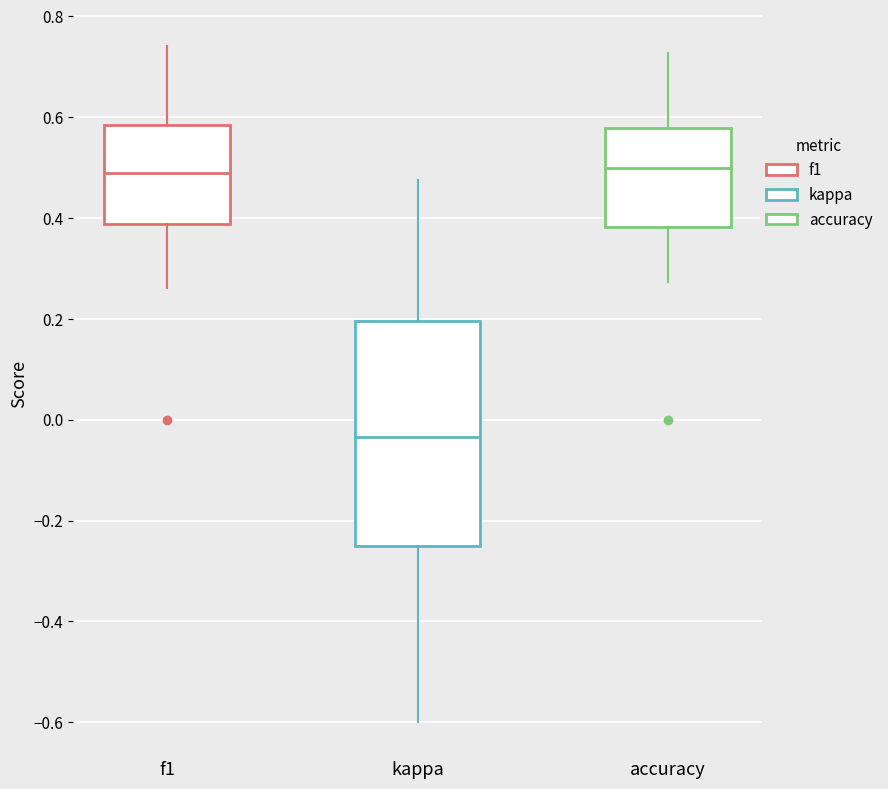

Reading left to right, read every box against the y-axis: the position of its median line, the range the box covers, and the ends of its whiskers. The values are not printed on the chart, so give them approximately, as read against the axis.

f1: median 0.48, box 0.38 to 0.58, whiskers 0.26 to 0.74
kappa: median -0.04, box -0.24 to 0.20, whiskers -0.60 to 0.48
accuracy: median 0.50, box 0.38 to 0.58, whiskers 0.28 to 0.72